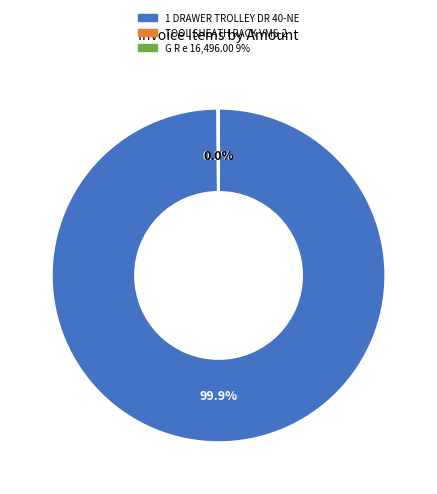

Which slice represents more than half of the pie?

1 DRAWER TROLLEY DR 40-NE